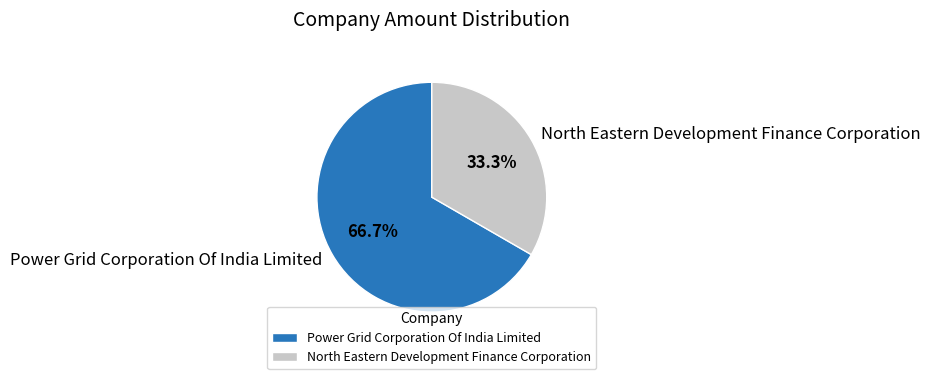

How many slices are in this pie chart?

2